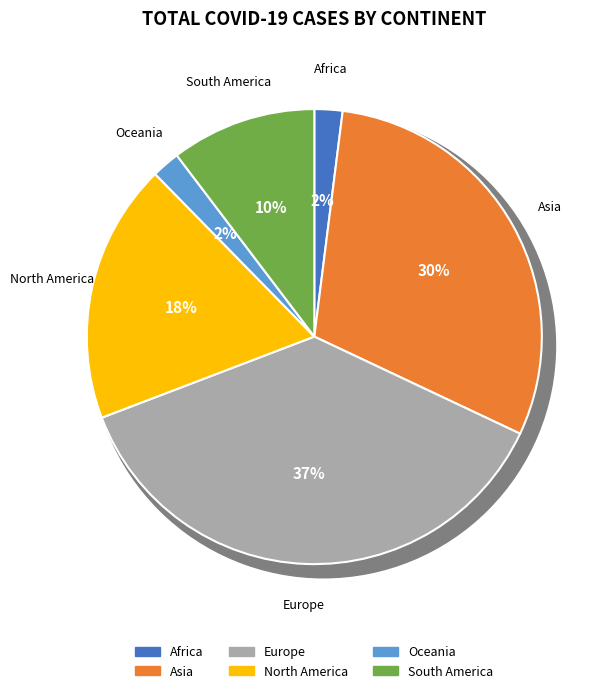

To the nearest percent, what percentage of the pie is South America?

10%